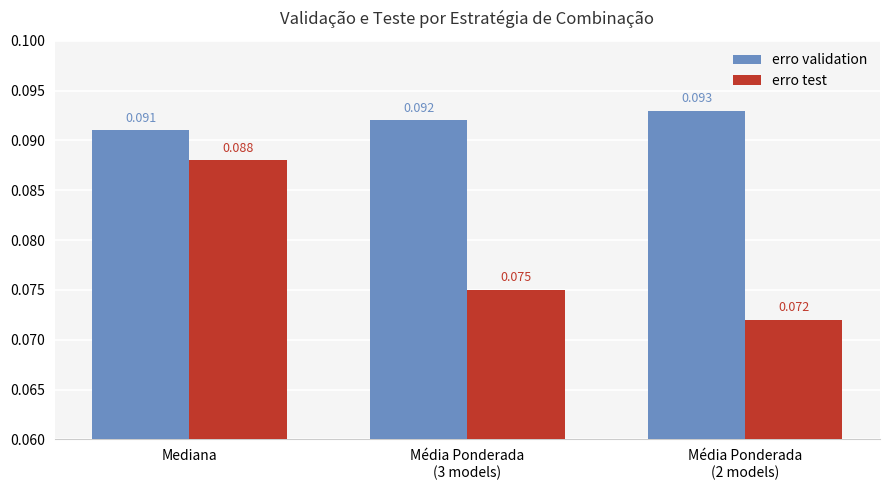

Where is erro validation nearest to the value 0?

Mediana